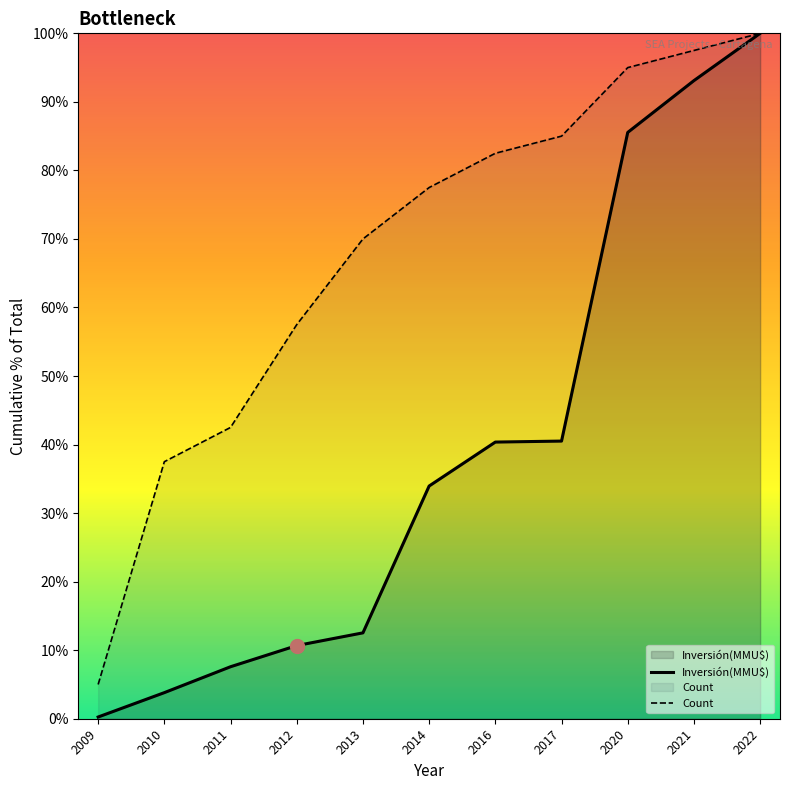

What is the spread (max minus min) of values at 2013?

57.5